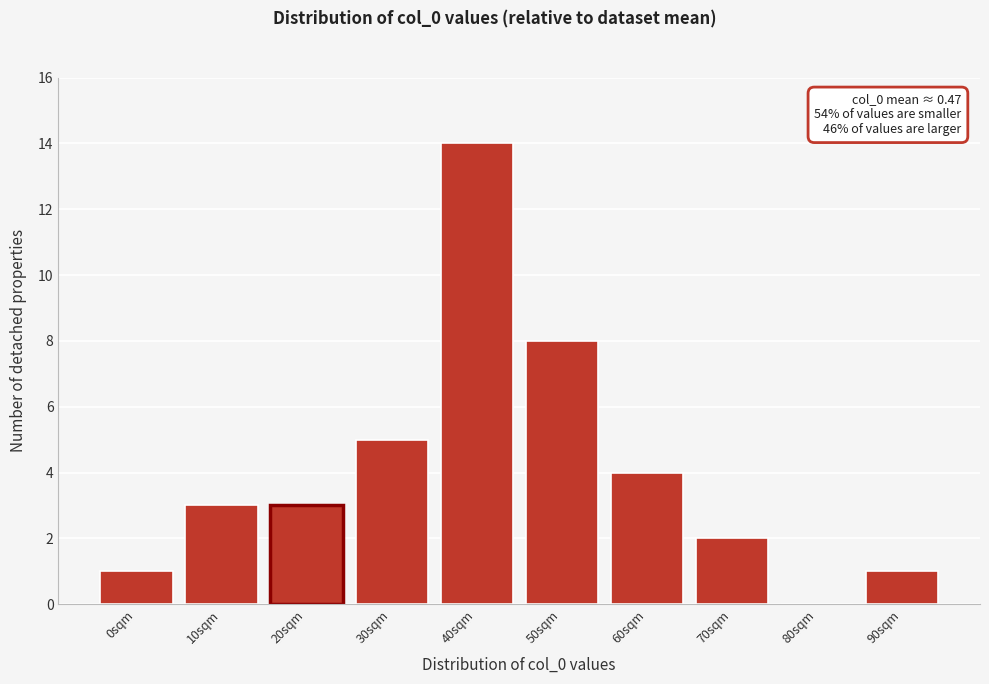

Reading left to right, transcribe all the data shown in this chart.

0sqm=1	10sqm=3	20sqm=3	30sqm=5	40sqm=14	50sqm=8	60sqm=4	70sqm=2	80sqm=0	90sqm=1